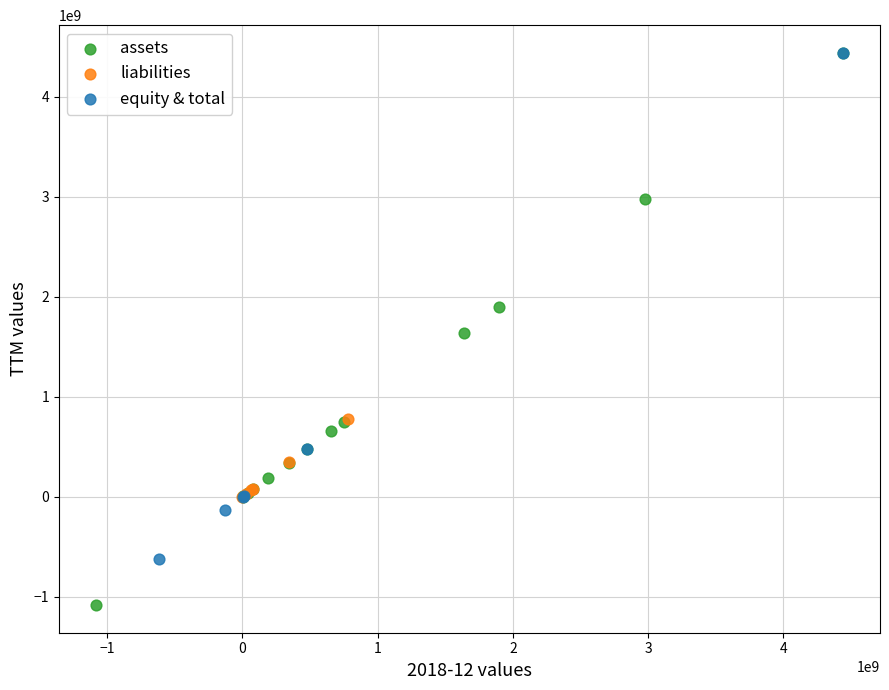

Which series reaches the minimum Y coordinate?

assets